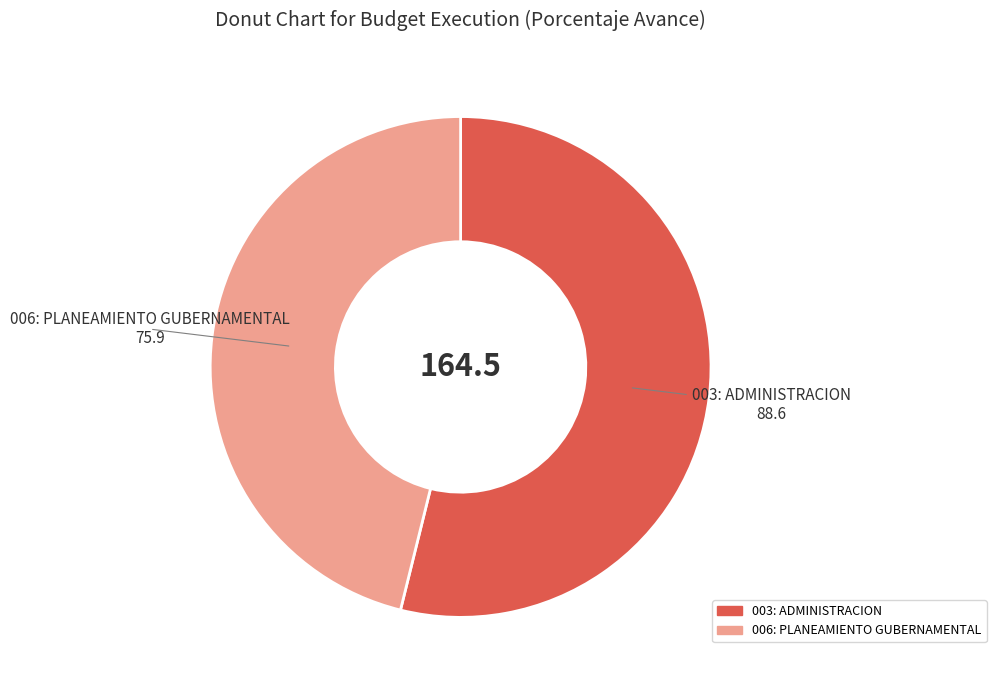

Which slice is the largest?

003: ADMINISTRACION